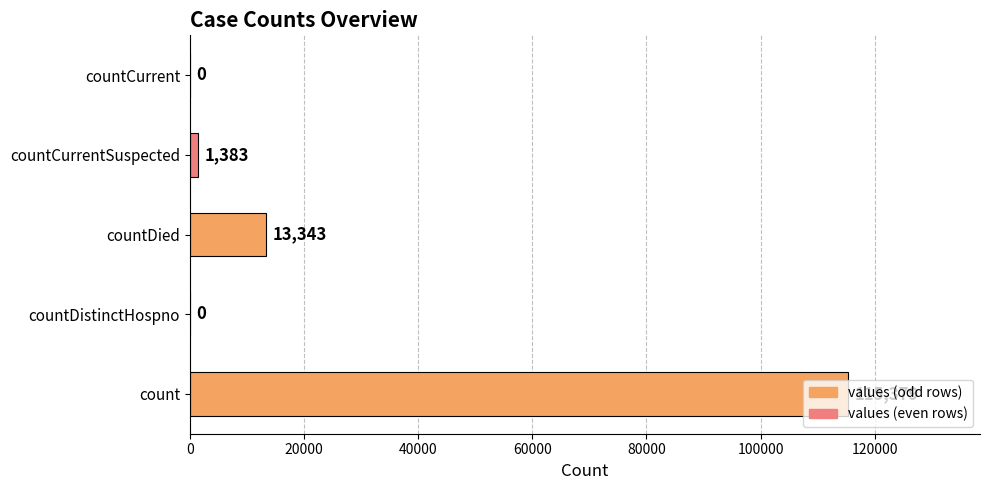

What is the change in value from countDistinctHospno to countDied?

+13343